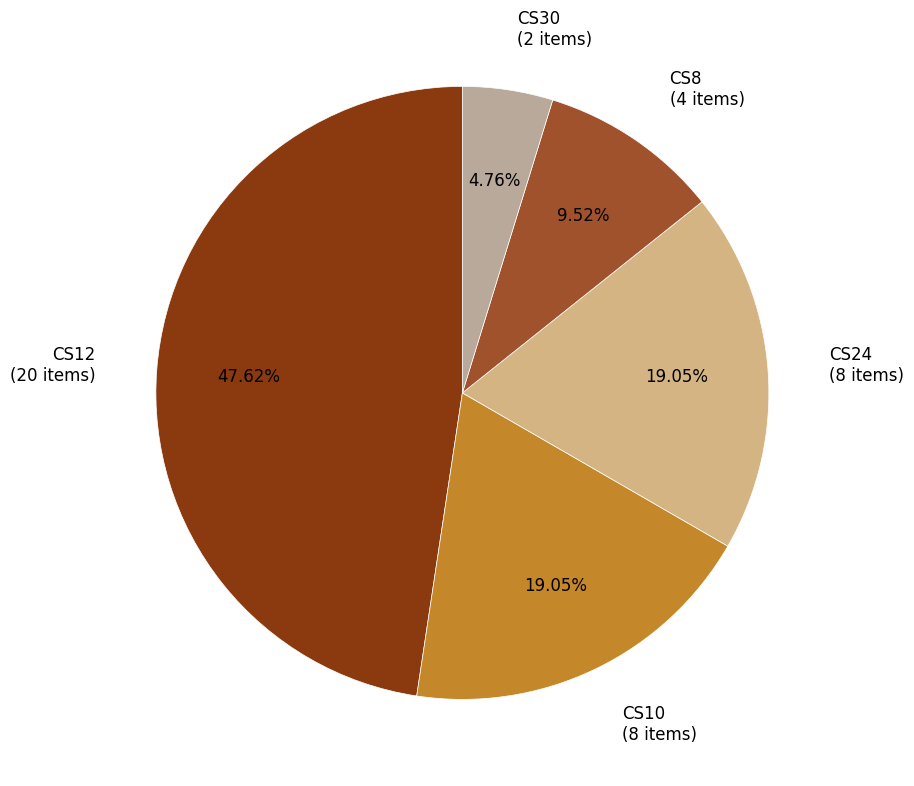

To the nearest percent, what is the difference between the largest and smallest slice percentages?

43%